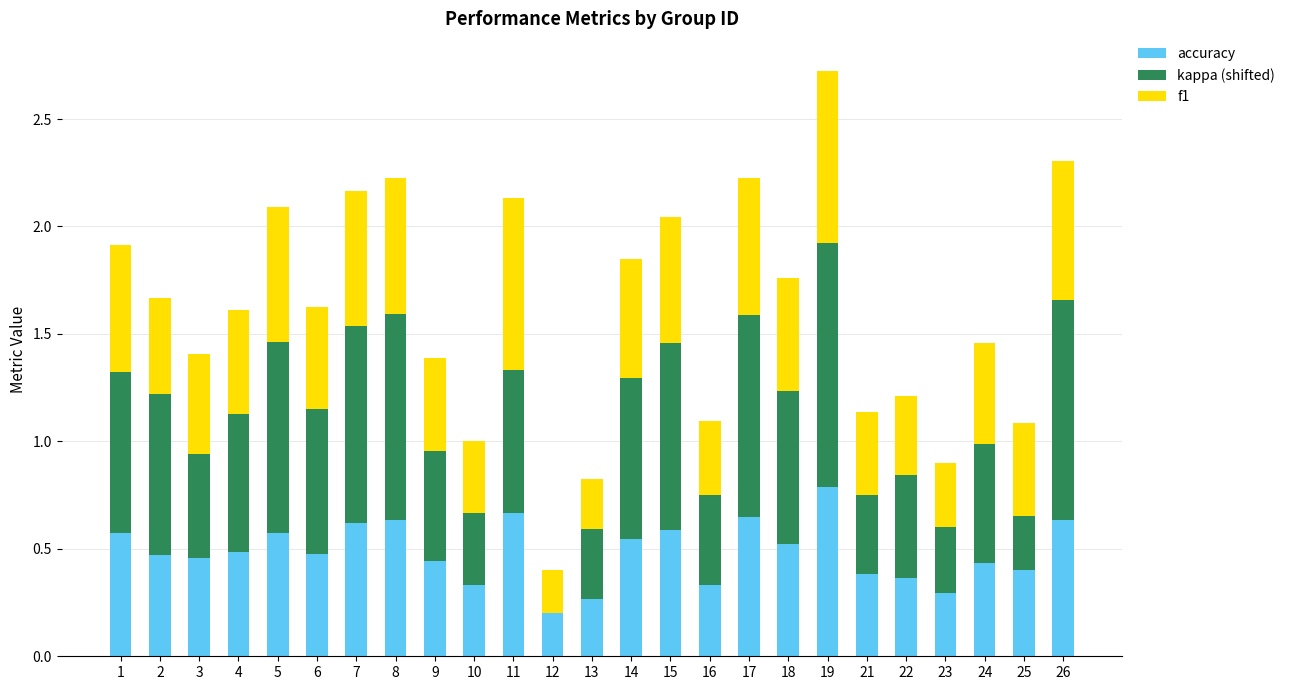

Count the number of data series in this chart.

3